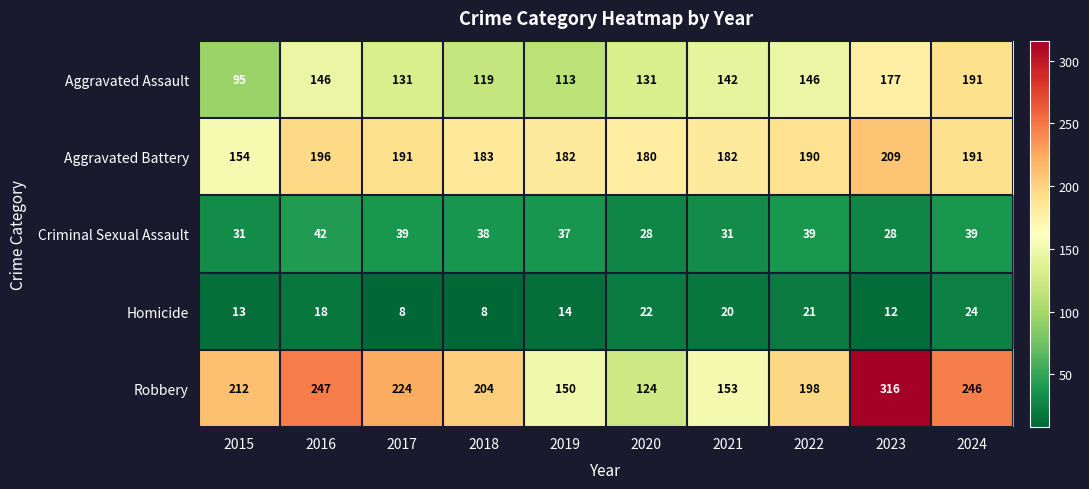

At which label is Aggravated Assault closest to 143?

2021